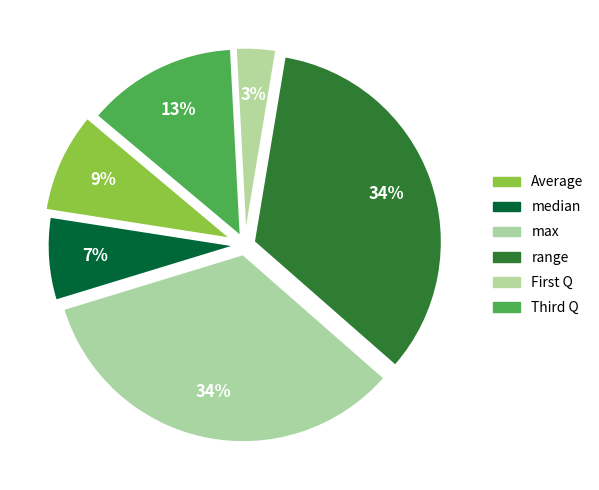

Is there a majority slice in this chart?

No